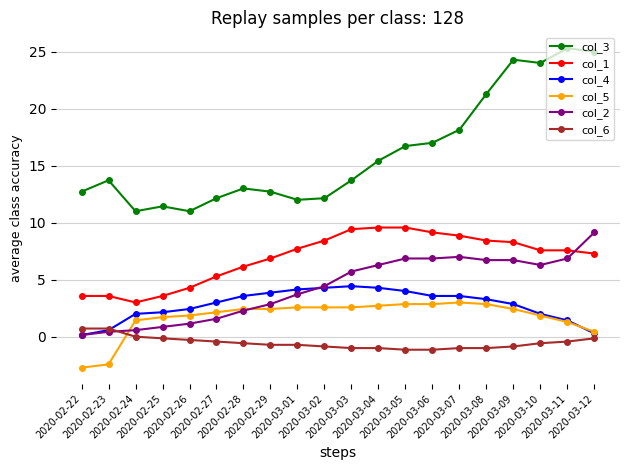

Which series has the widest spread of values?

col_3